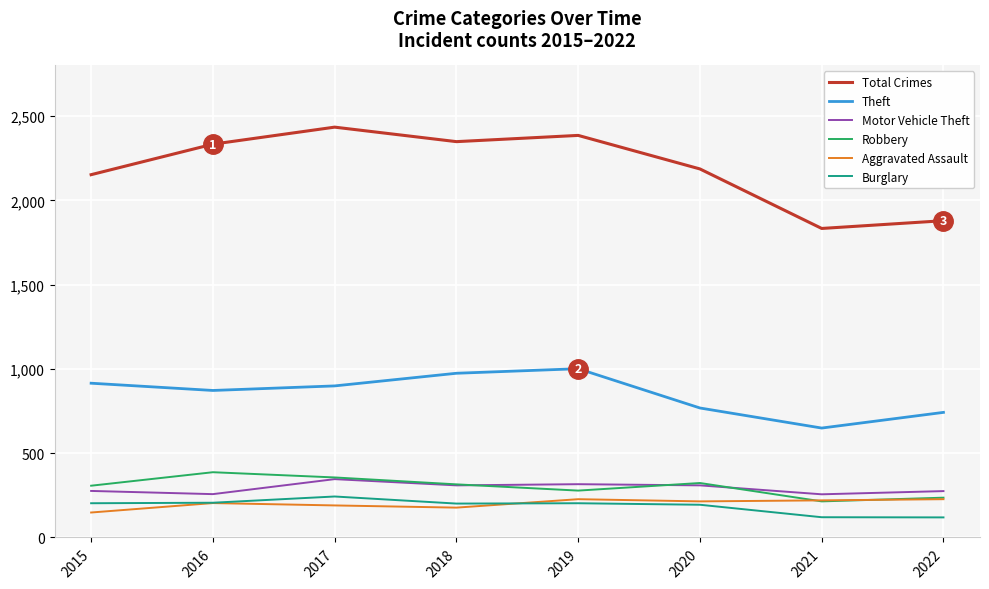

True or false: Total Crimes and Aggravated Assault cross at least once.

False